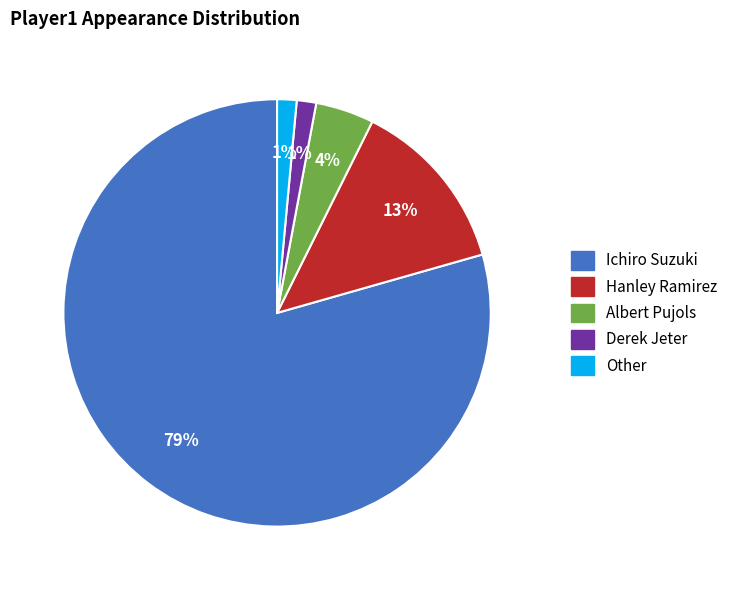

Is it true that Hanley Ramirez is 13% of the pie?

True